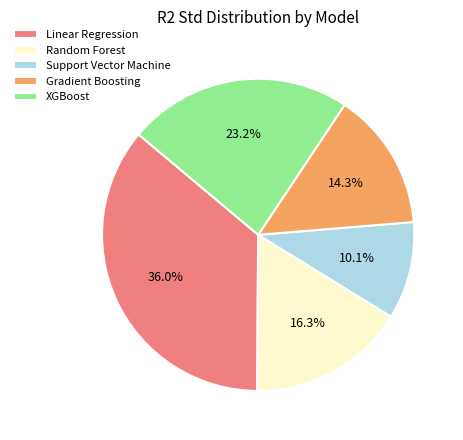

The Random Forest slice represents 3% of the pie. True or false?

False